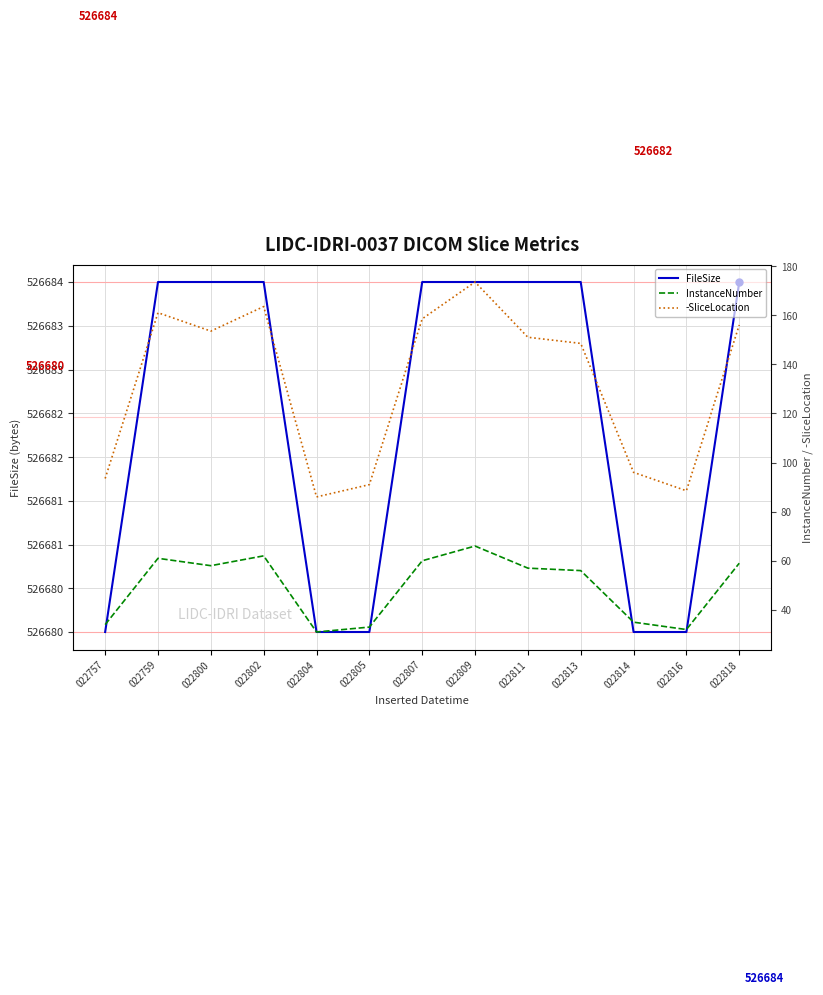

True or false: -SliceLocation and InstanceNumber cross at least once.

False